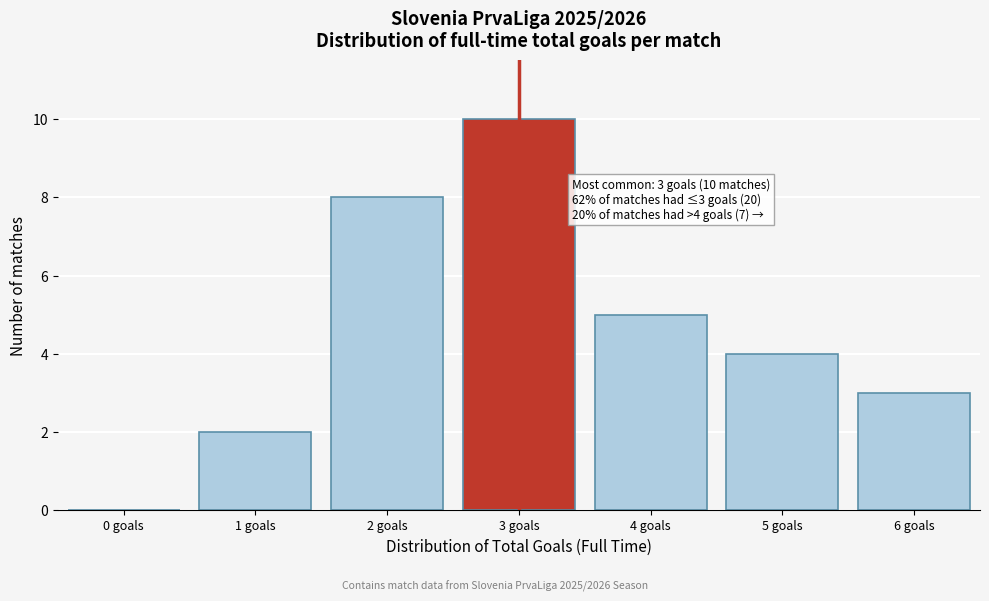

Reading right to left, extract all data points from this chart.

6 goals=3	5 goals=4	4 goals=5	3 goals=10	2 goals=8	1 goals=2	0 goals=0